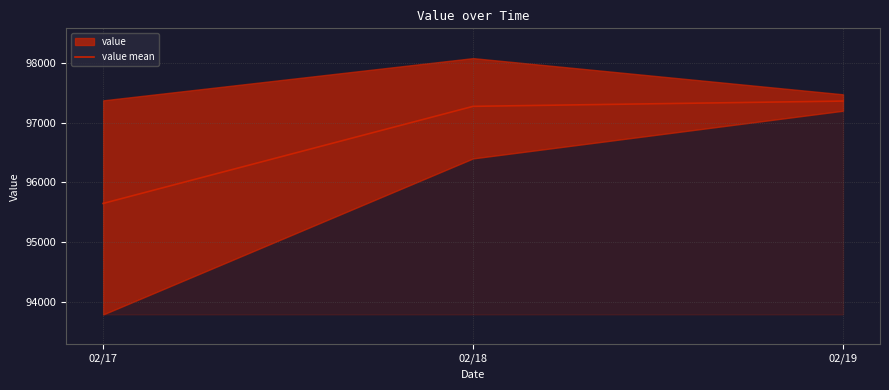

Count the number of values greater than 97277.

2